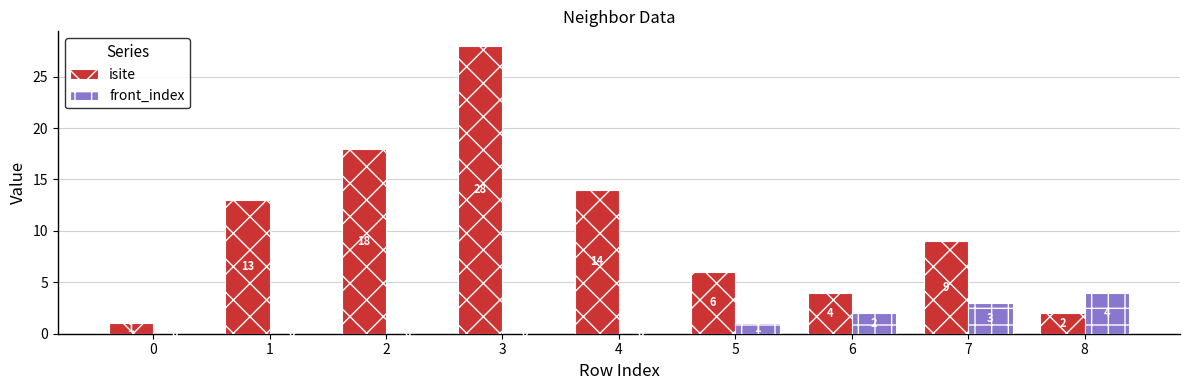

What is the sum of all isite values?

95